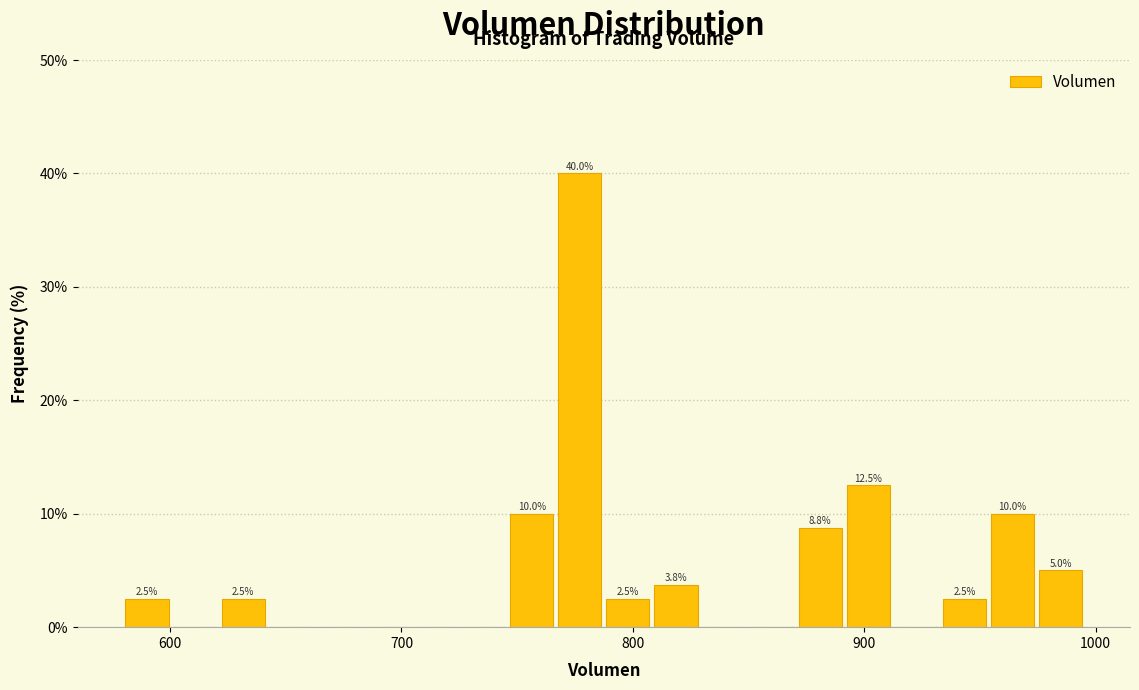

Around what value on the x-axis is the tallest bar? Give the approximate position of its centre, as read against the axis.

780